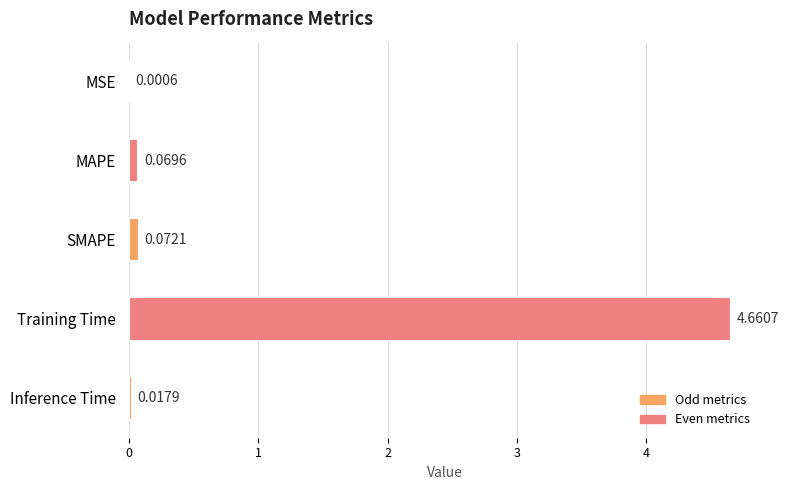

At which category does the chart reach its peak across all series?

Training Time